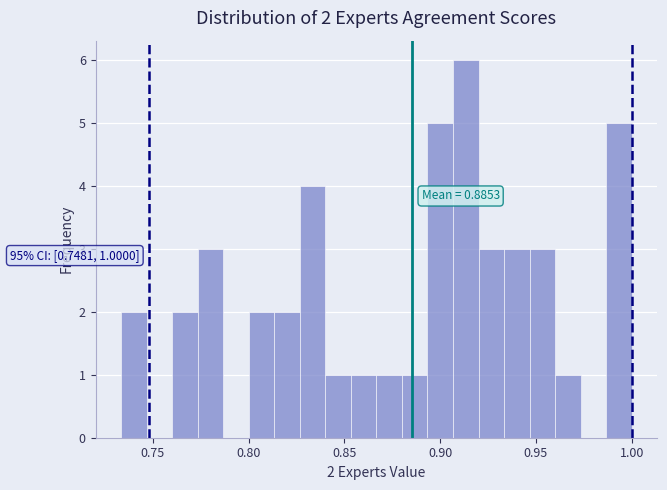

Around what value on the x-axis is the tallest bar? Give the approximate position of its centre, as read against the axis.

0.915